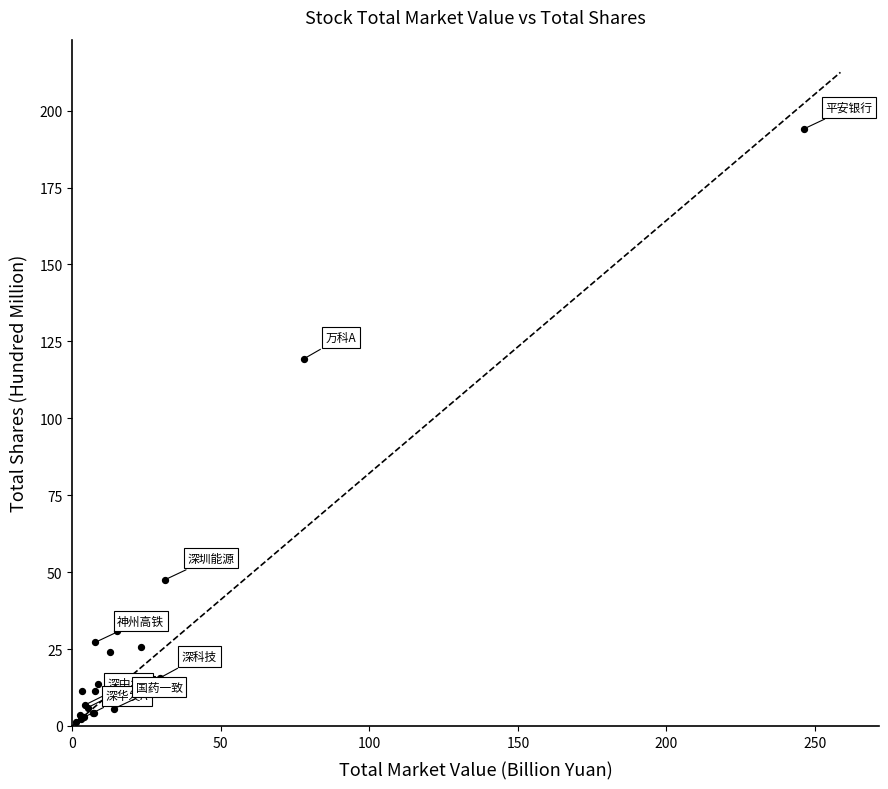

What Y value in the scatter plot is closest to 97?

119.3